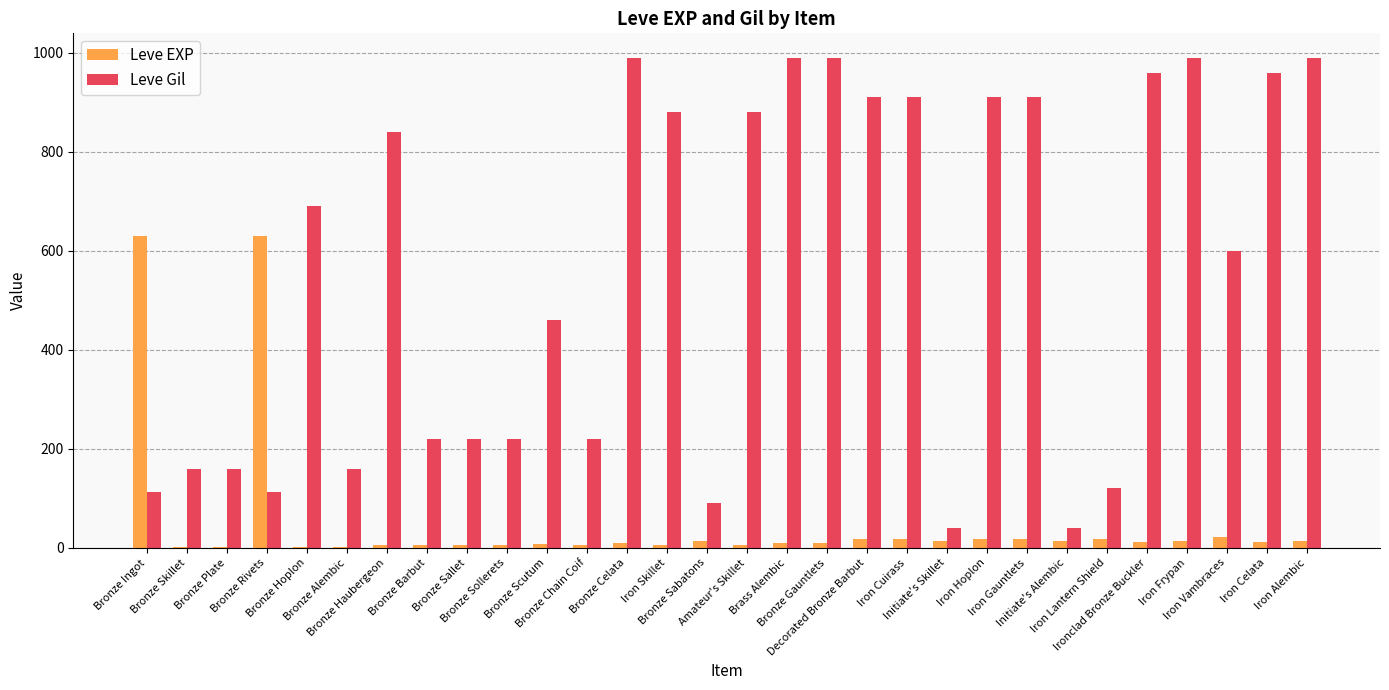

What is the approximate value of Leve Gil at Iron Celata?

960